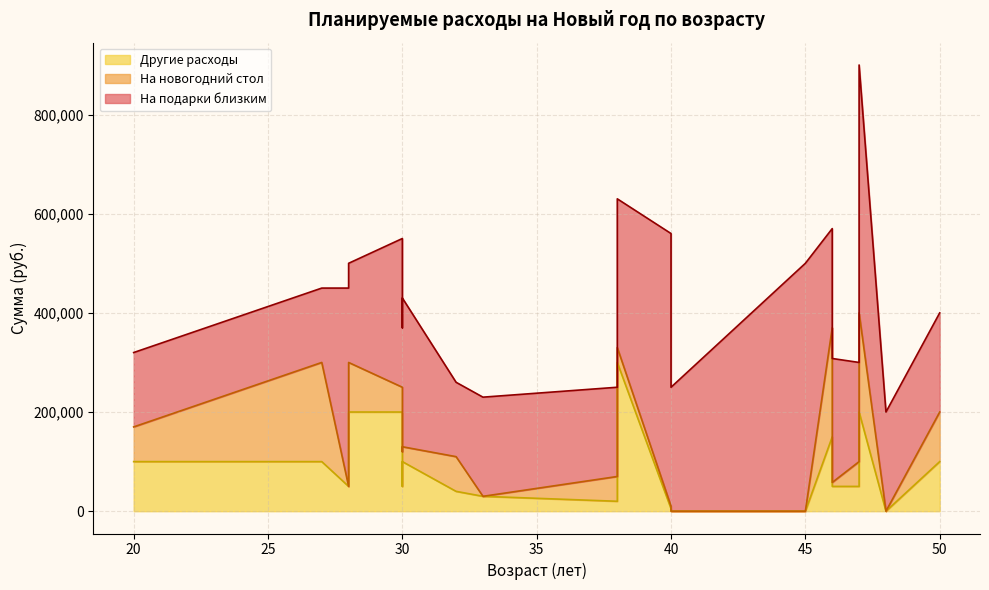

What is the spread (max minus min) of values at 47?

300000